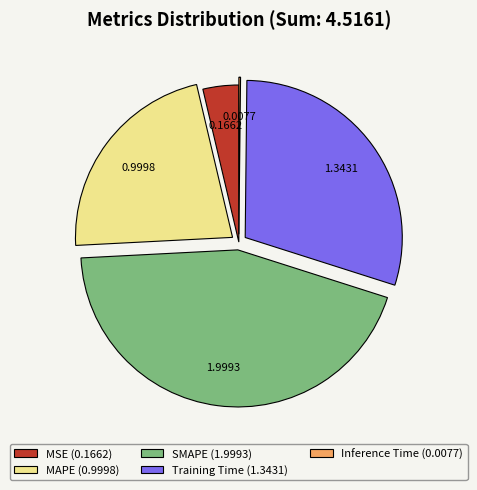

Do MSE and SMAPE together represent more than half of the pie?

No